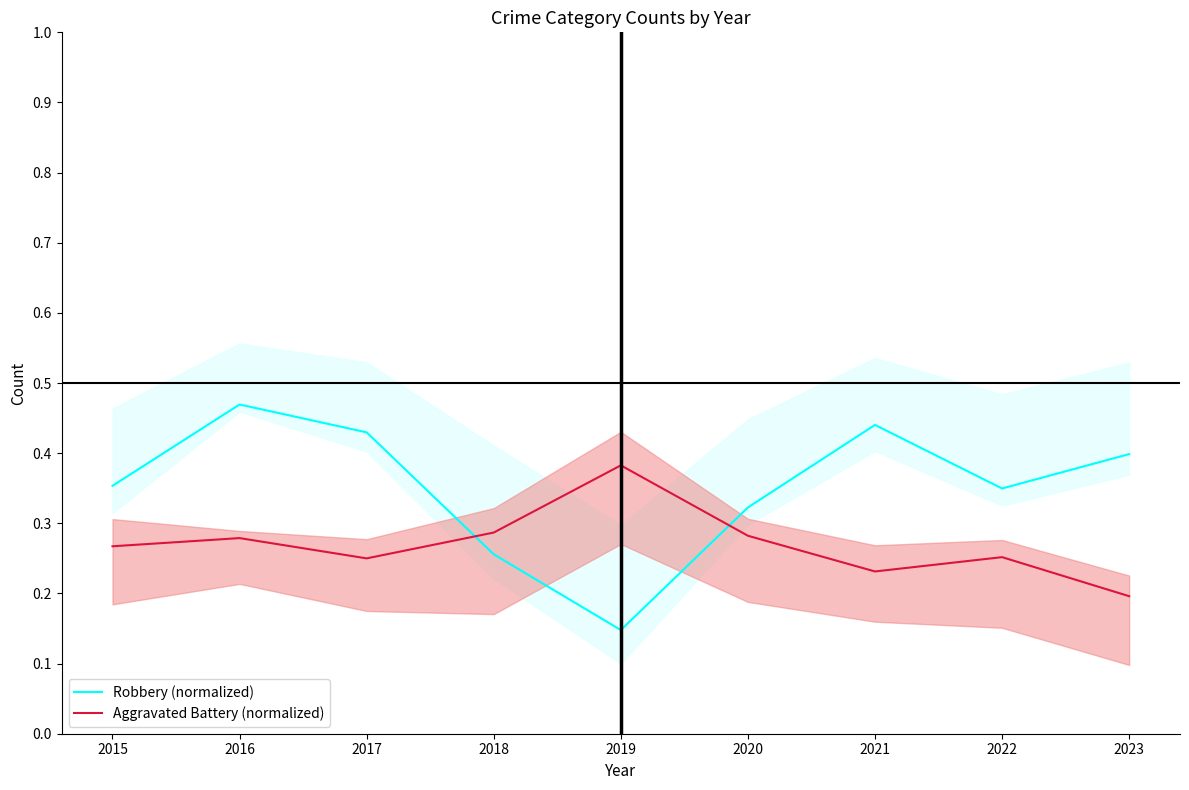

The Aggravated Battery (normalized) series shows 0.4 at 2022. True or false?

False